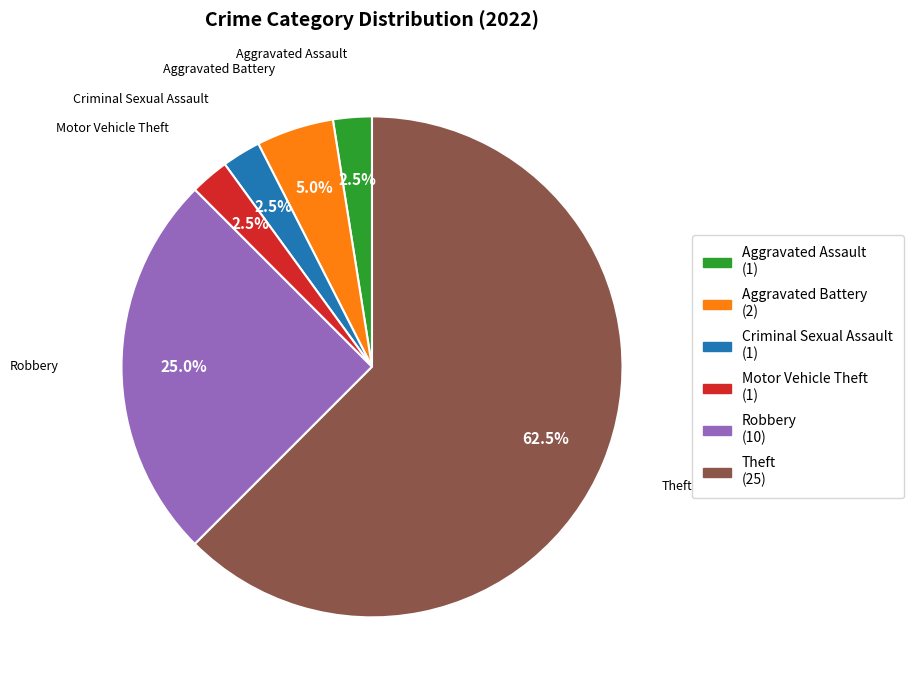

Do Aggravated Battery and Motor Vehicle Theft together represent more than half of the pie?

No